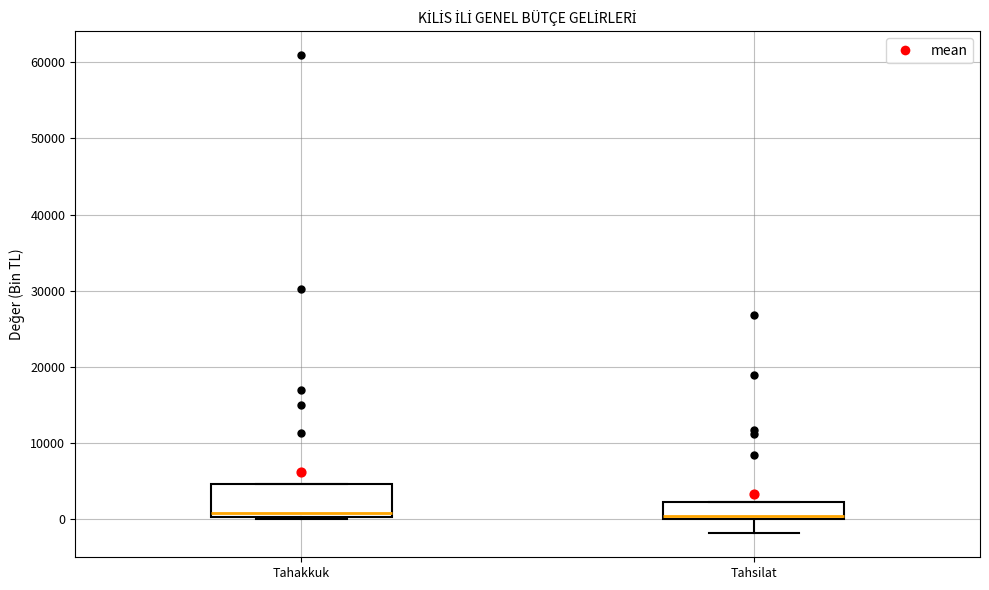

Reading left to right, read every box against the y-axis: the position of its median line, the range the box covers, and the ends of its whiskers. The values are not printed on the chart, so give them approximately, as read against the axis.

Tahakkuk: median 1000, box 0 to 5000, whiskers 0 to 5000
Tahsilat: median 0 (just above the box's lower edge), box 0 to 2000, whiskers -2000 to 2000